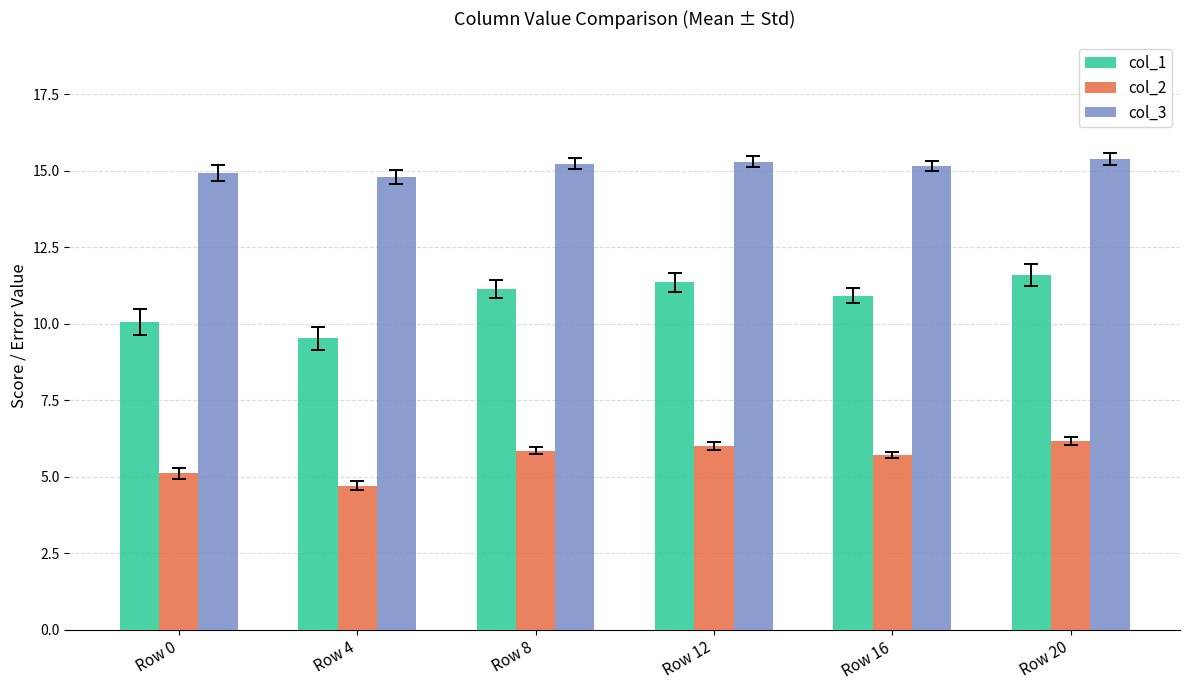

What is the difference between the highest and lowest values at Row 8?

9.4